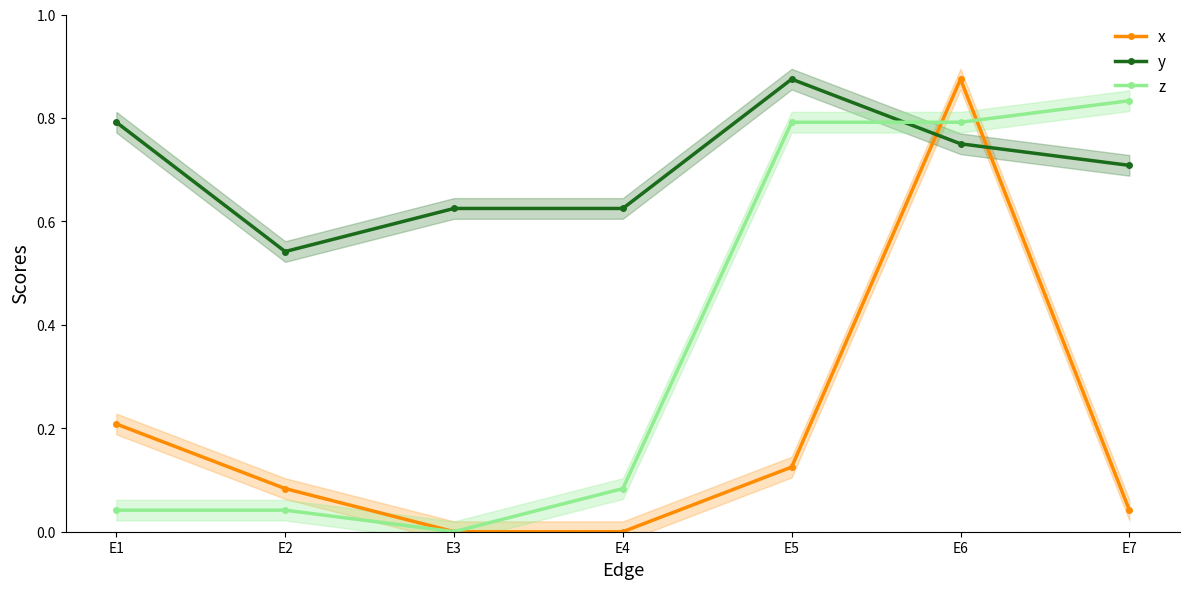

Reading left to right, list all the values displayed in this chart.

x: E1=0.2	E2=0.1	E3=0.0	E4=0.0	E5=0.1	E6=0.9	E7=0.0
y: E1=0.8	E2=0.5	E3=0.6	E4=0.6	E5=0.9	E6=0.8	E7=0.7
z: E1=0.0	E2=0.0	E3=0.0	E4=0.1	E5=0.8	E6=0.8	E7=0.8